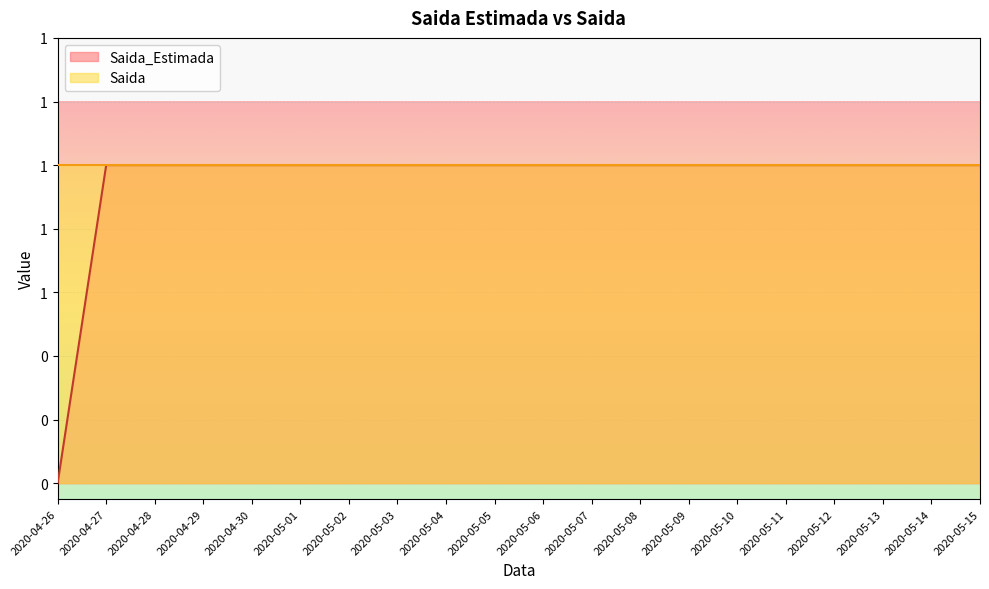

What is the label of the 19th point from the right?

2020-04-27